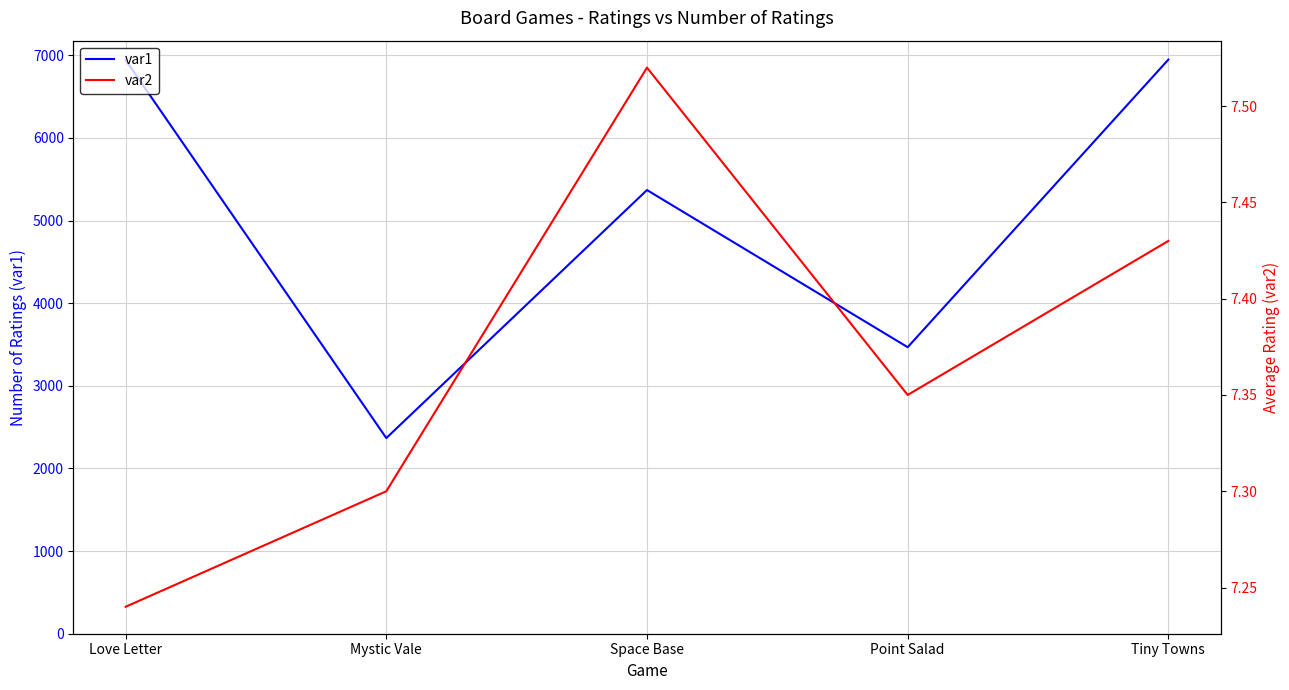

What position from the right is Tiny Towns?

1